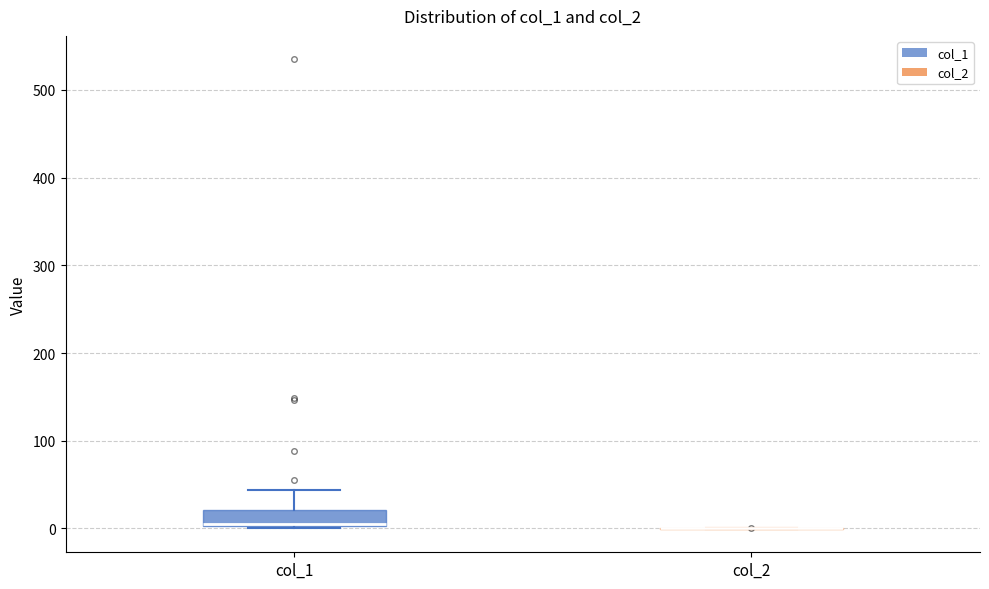

Reading left to right, read every box against the y-axis: the position of its median line, the range the box covers, and the ends of its whiskers. The values are not printed on the chart, so give them approximately, as read against the axis.

col_1: median 10 (drawn on the box's lower edge), box 0 to 20, whiskers 0 to 40
col_2: box collapsed to a line at 0, whiskers 0 to 0